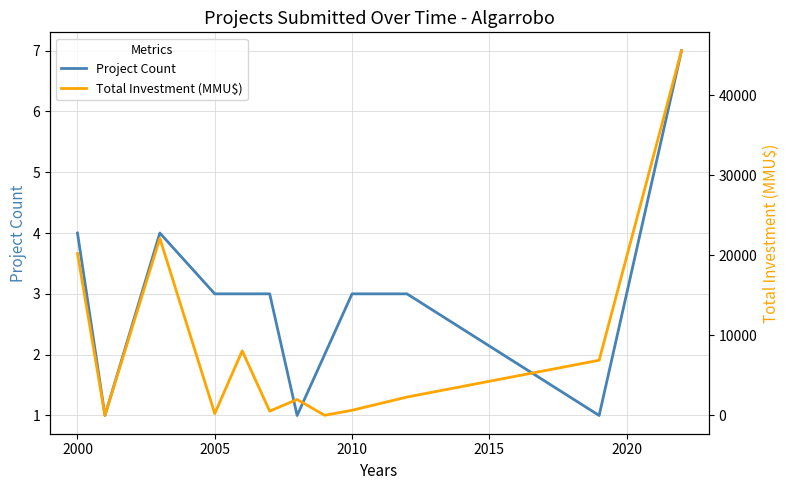

True or false: Project Count has a value of 3 at 2005.

True